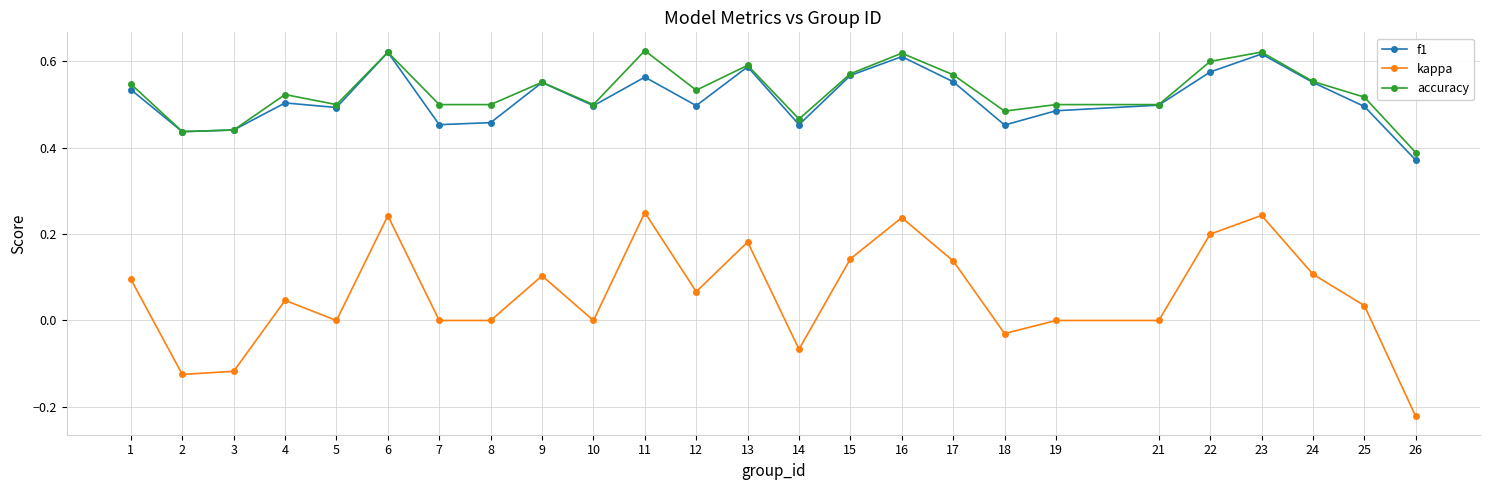

Which label corresponds to the smallest value in the chart?

26